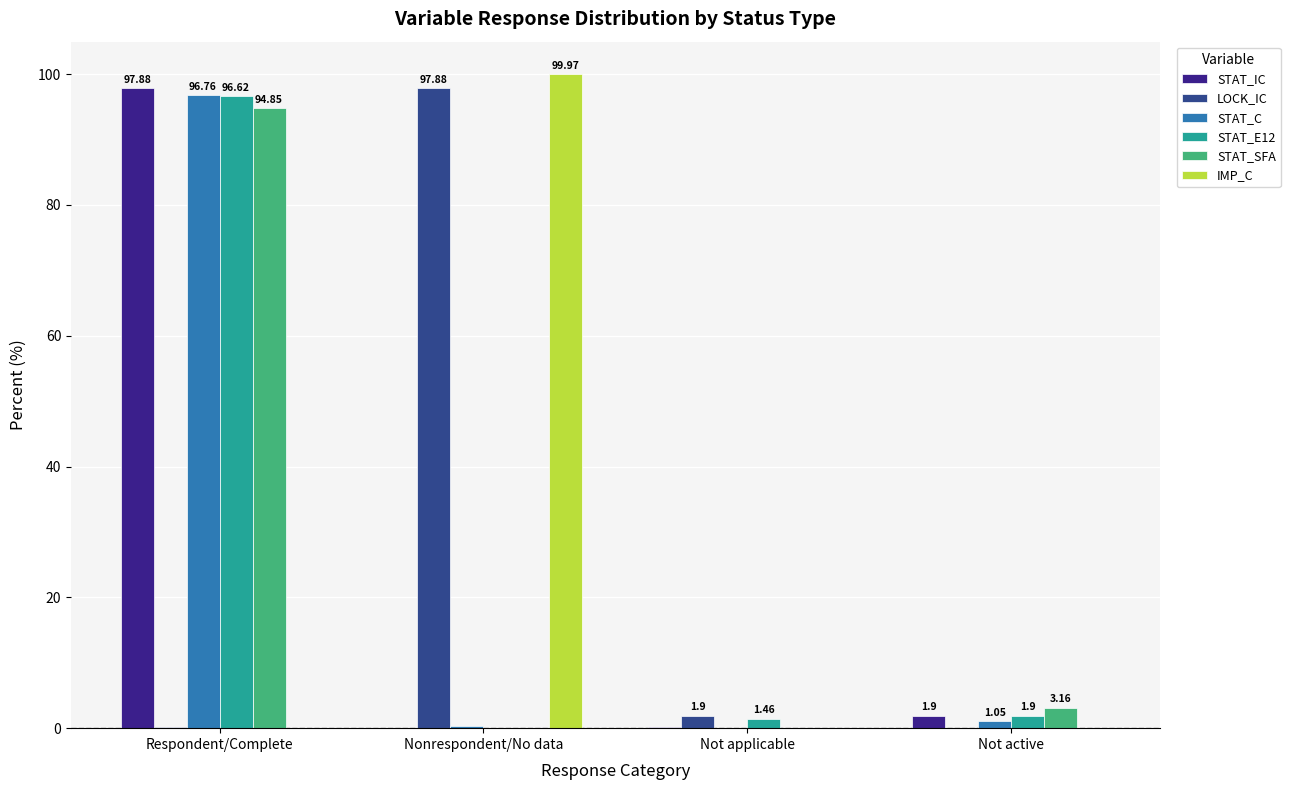

Where is IMP_C nearest to the value 49?

Respondent/Complete